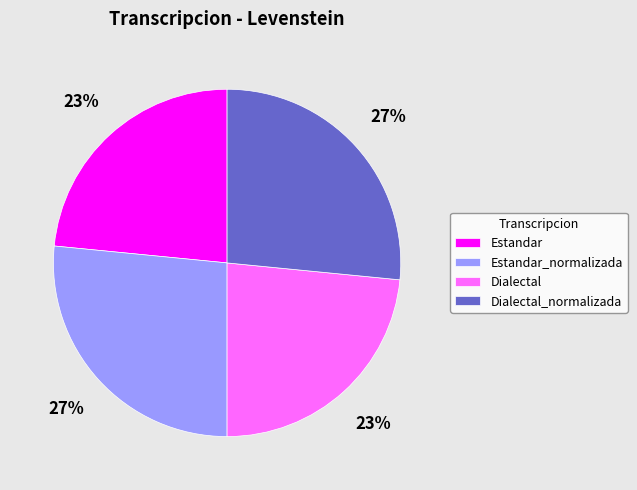

Does any single category account for the majority?

No